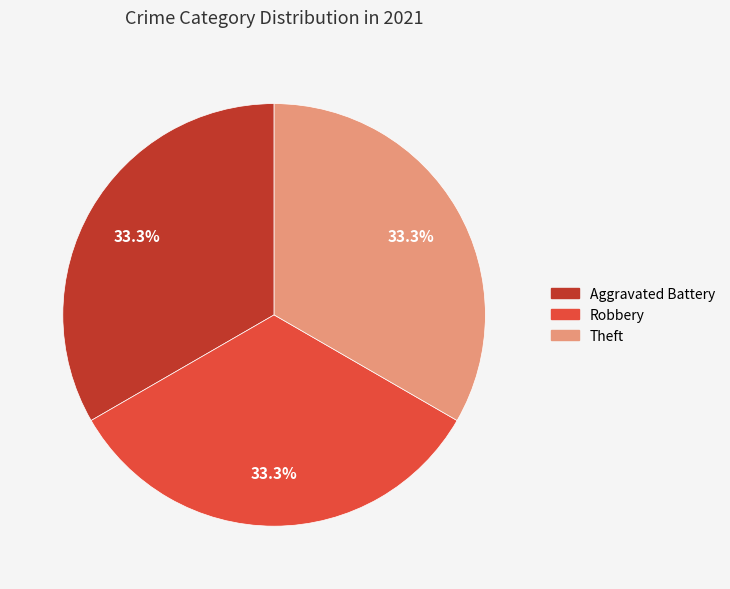

To the nearest percent, what is the difference between the largest and smallest slice percentages?

0%